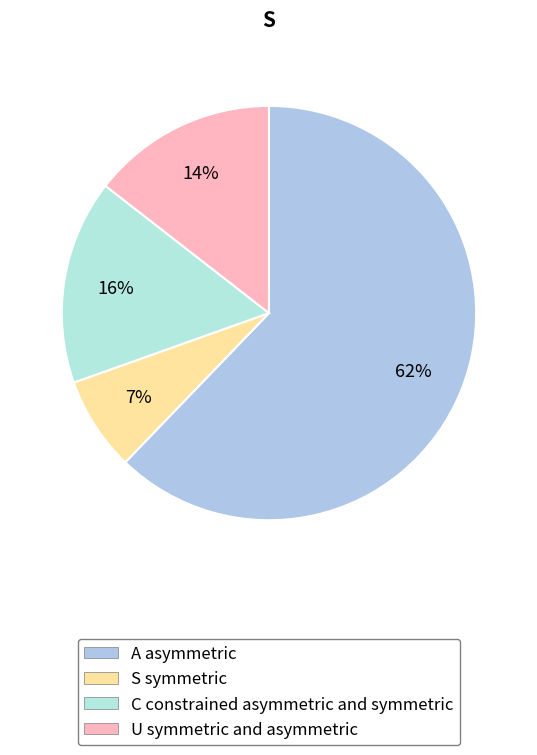

How many slices are in this pie chart?

4